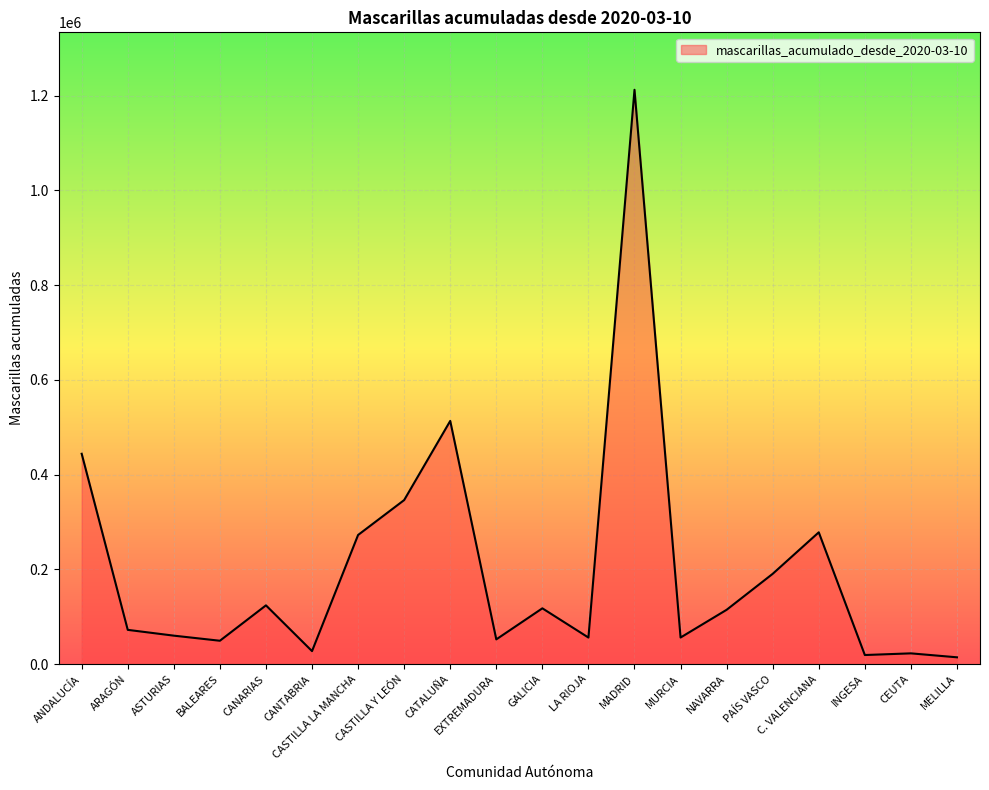

True or false: the data shows 60229 at ASTURIAS.

True